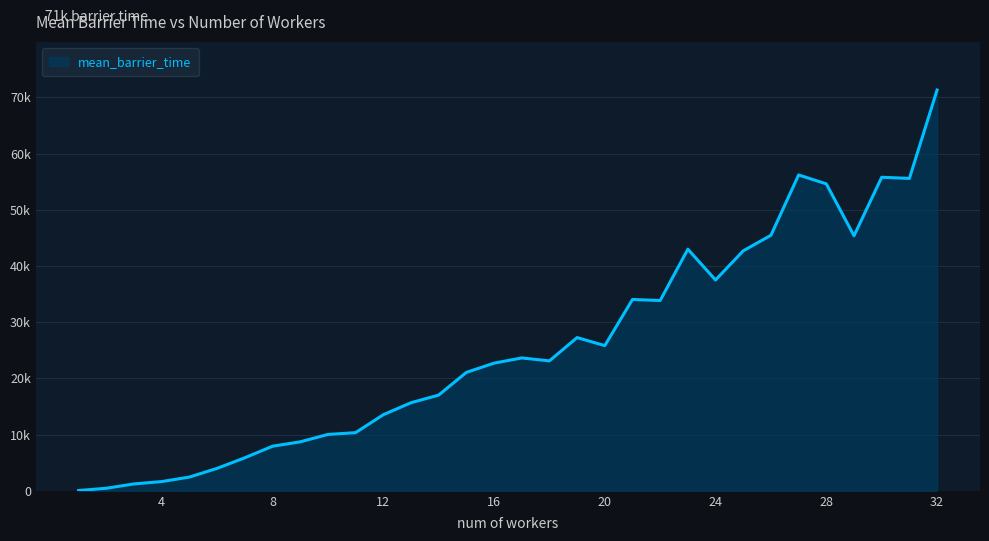

What is the smallest value displayed?

53.0